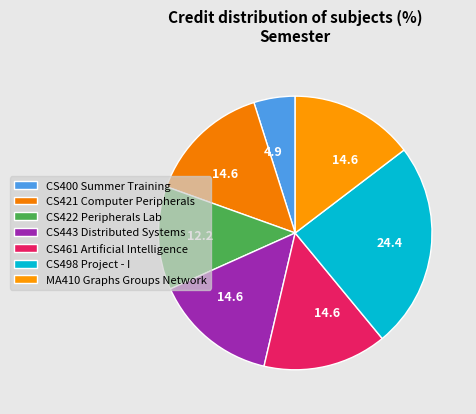

To the nearest percent, what portion does CS421 Computer Peripherals represent?

15%